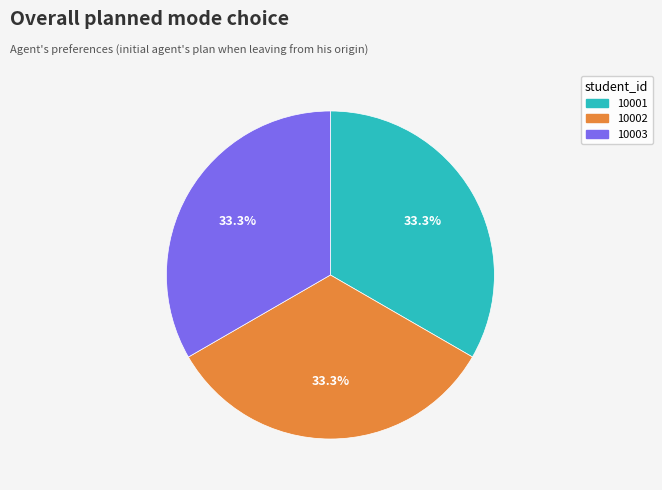

What portion of the pie excludes 10003?

66.7%